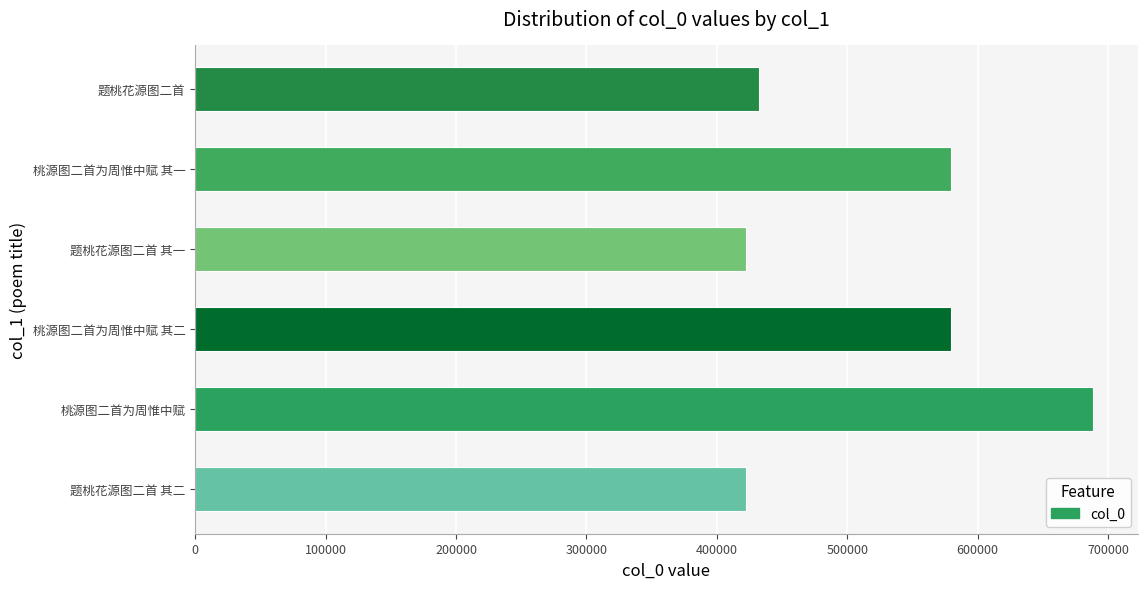

Which label corresponds to the largest value in the chart?

桃源图二首为周惟中赋